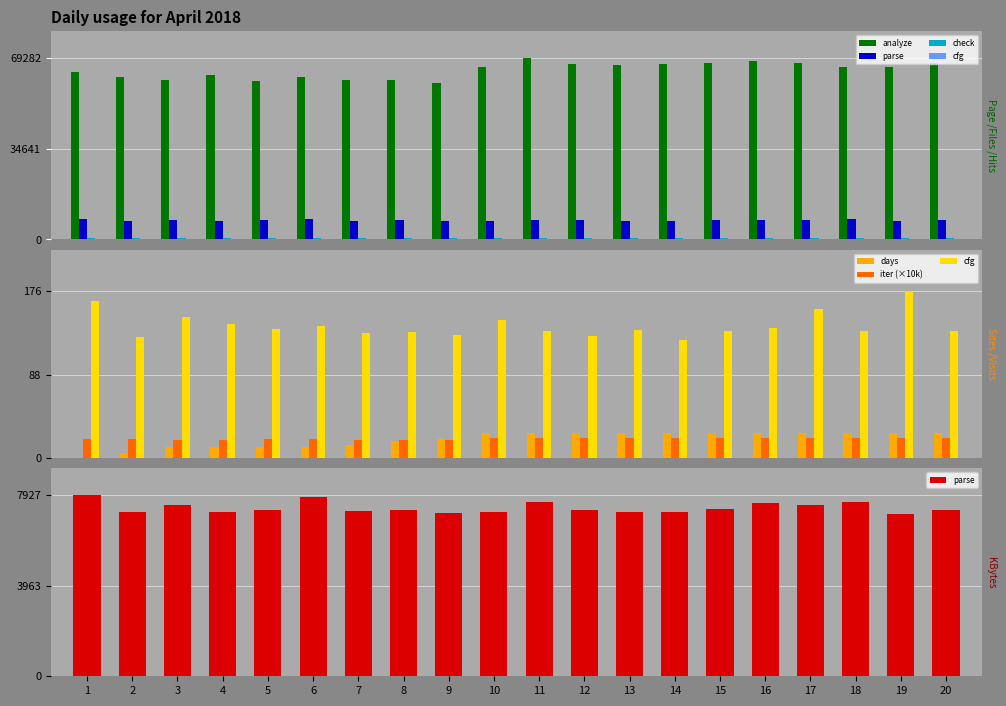

Reading left to right, extract all data points from this chart.

analyze: 64094	62217	61077	63029	60697	62094	61090	60945	59788	65984	69282	66960	66808	67114	67573	68450	67544	66017	65805	67332
parse: 7927	7184	7502	7212	7266	7843	7241	7272	7166	7199	7624	7271	7206	7183	7341	7573	7505	7645	7091	7283
check: 540	513	488	534	492	511	510	511	498	526	586	484	541	519	497	514	572	528	507	543
cfg: 166	128	149	141	136	139	132	133	130	146	134	129	135	125	134	137	157	134	176	134
days: 0	5	11	11	11	12	14	18	20	26	26	26	26	26	26	26	26	26	26	26
iter (×10k): 20	20	19	19	20	20	19	19	19	21	21	21	21	21	21	21	21	21	21	21